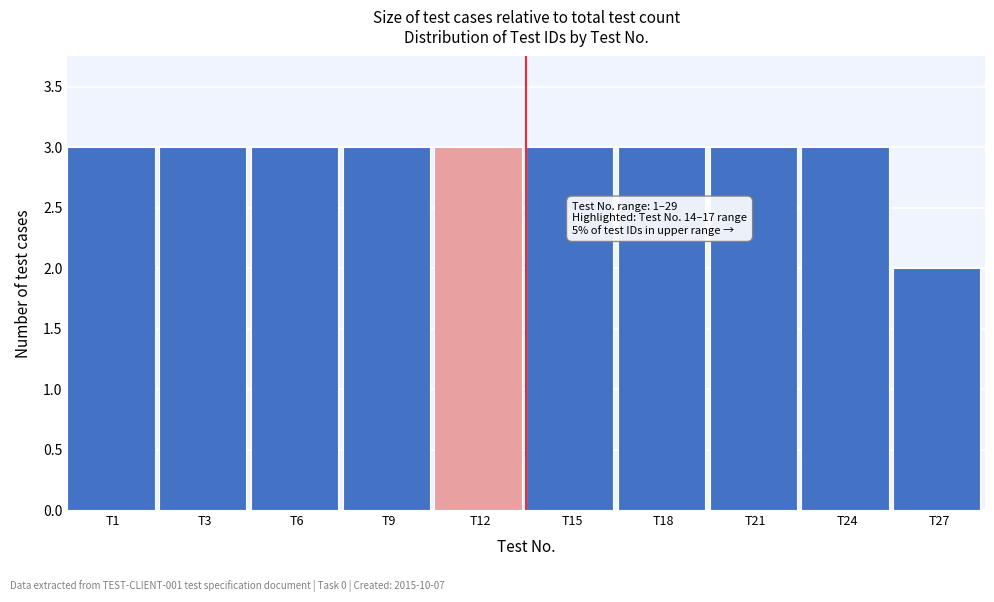

Reading left to right, transcribe all the data shown in this chart.

T1=3	T3=3	T6=3	T9=3	T12=3	T15=3	T18=3	T21=3	T24=3	T27=2